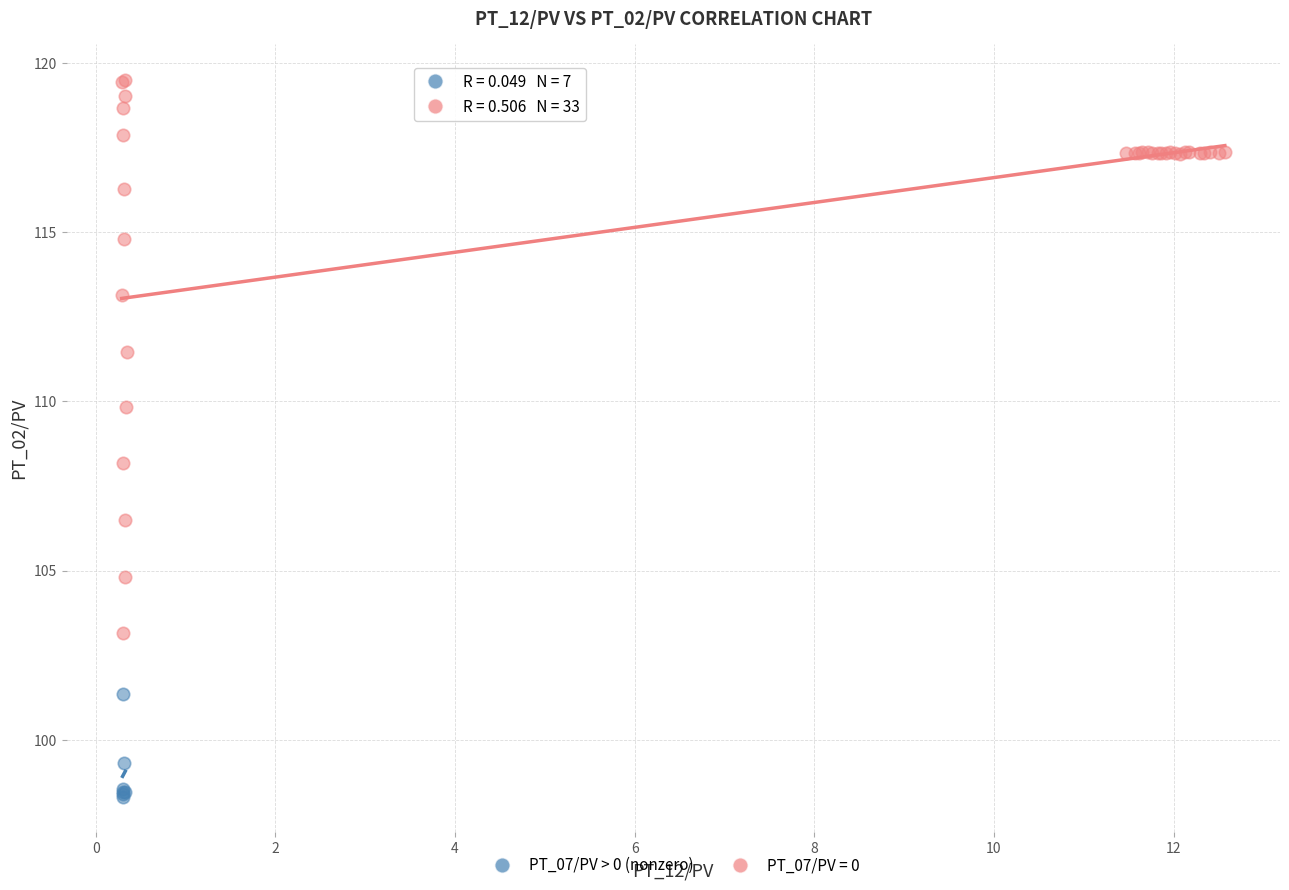

Which series contains the lowest Y value?

PT_07/PV > 0 (nonzero)